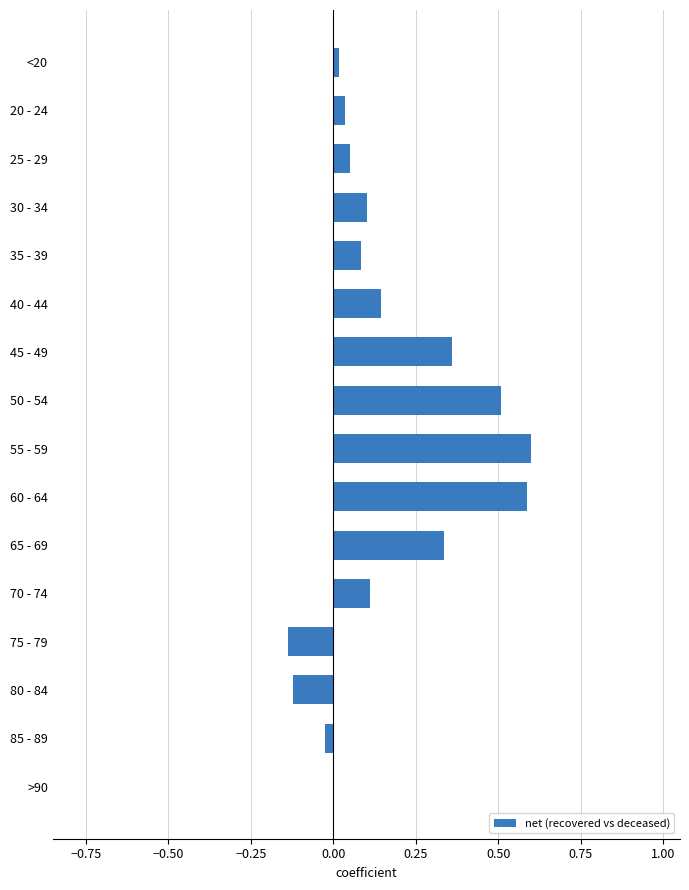

Count the number of data series in this chart.

1